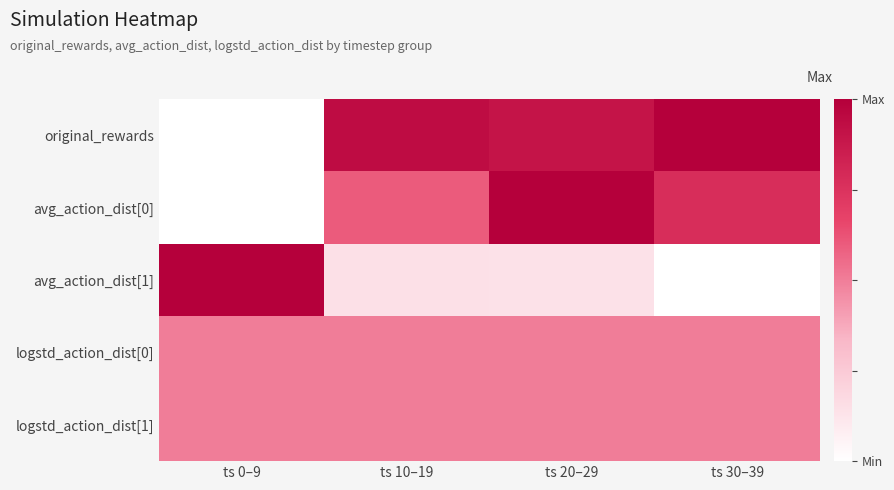

Reading right to left, what are all the values shown in this chart?

original_rewards: ts 30–39=1.0	ts 20–29=0.9	ts 10–19=0.9	ts 0–9=0.0
avg_action_dist[0]: ts 30–39=0.8	ts 20–29=1.0	ts 10–19=0.6	ts 0–9=0.0
avg_action_dist[1]: ts 30–39=0.0	ts 20–29=0.1	ts 10–19=0.1	ts 0–9=1.0
logstd_action_dist[0]: ts 30–39=0.5	ts 20–29=0.5	ts 10–19=0.5	ts 0–9=0.5
logstd_action_dist[1]: ts 30–39=0.5	ts 20–29=0.5	ts 10–19=0.5	ts 0–9=0.5